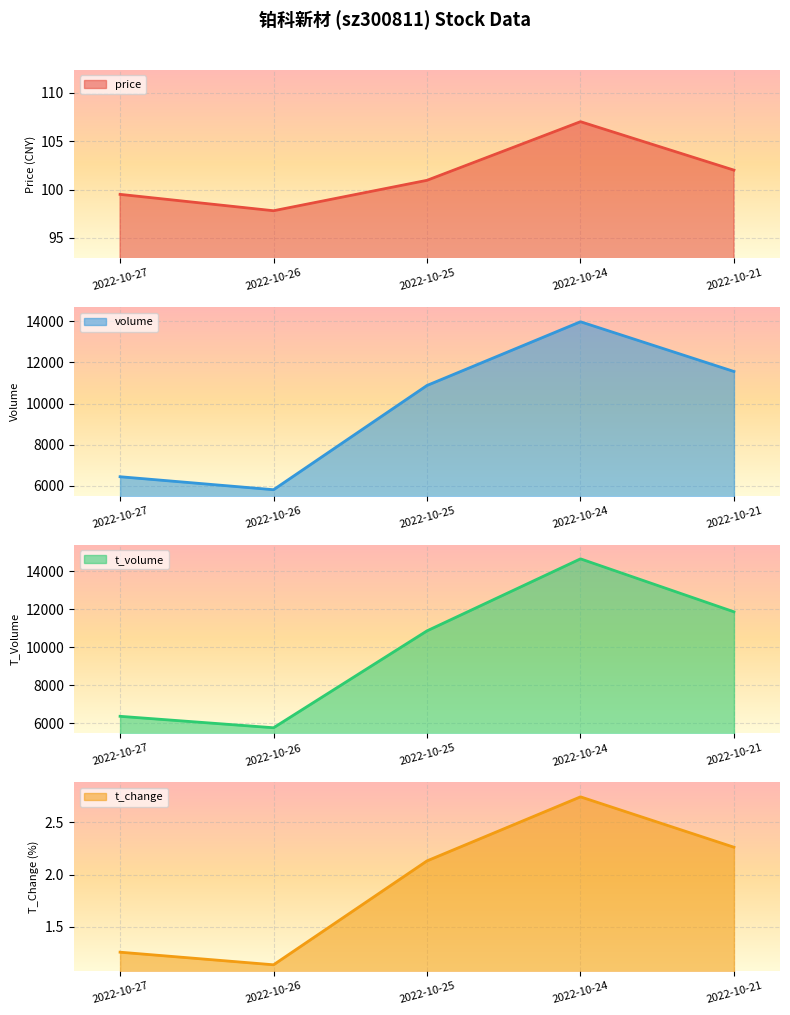

Rank the series at 2022-10-25 from lowest to highest value.

t_change, price, t_volume, volume